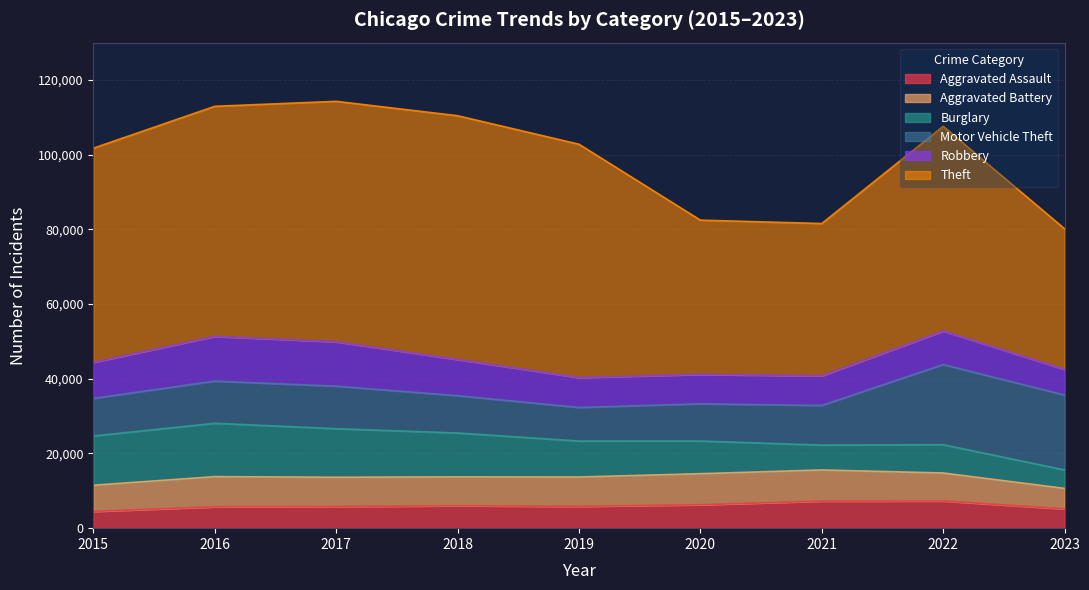

Count the number of data series in this chart.

6